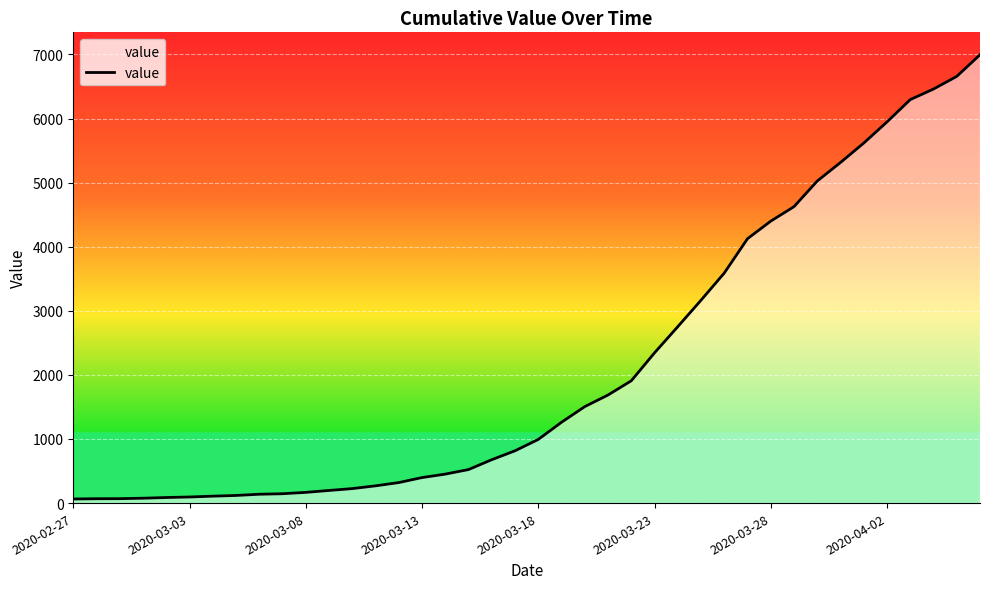

What is the greatest value displayed?

6995